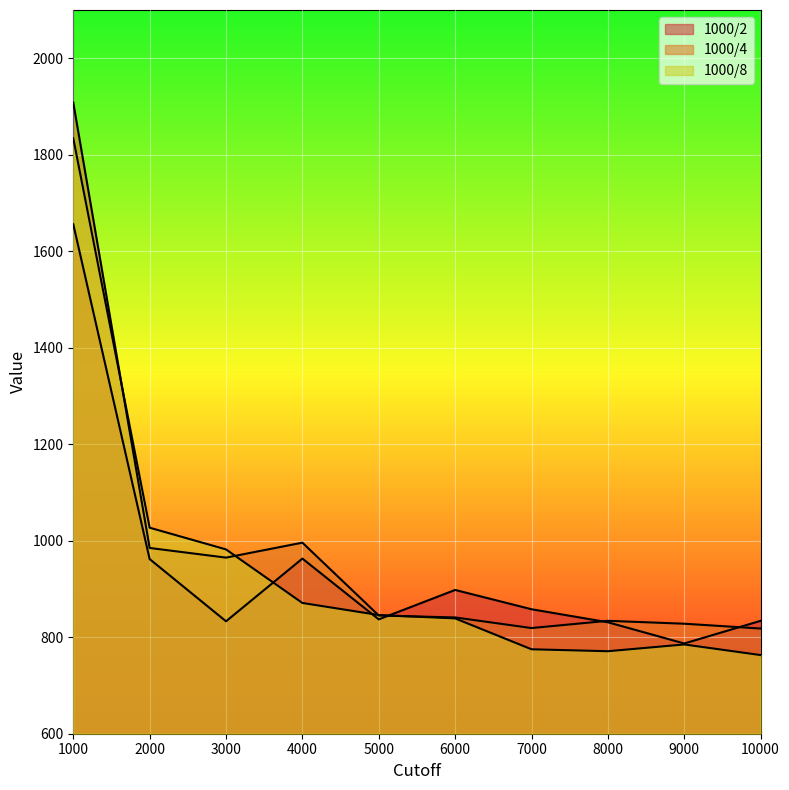

At how many categories does at least one series exceed 1320?

1